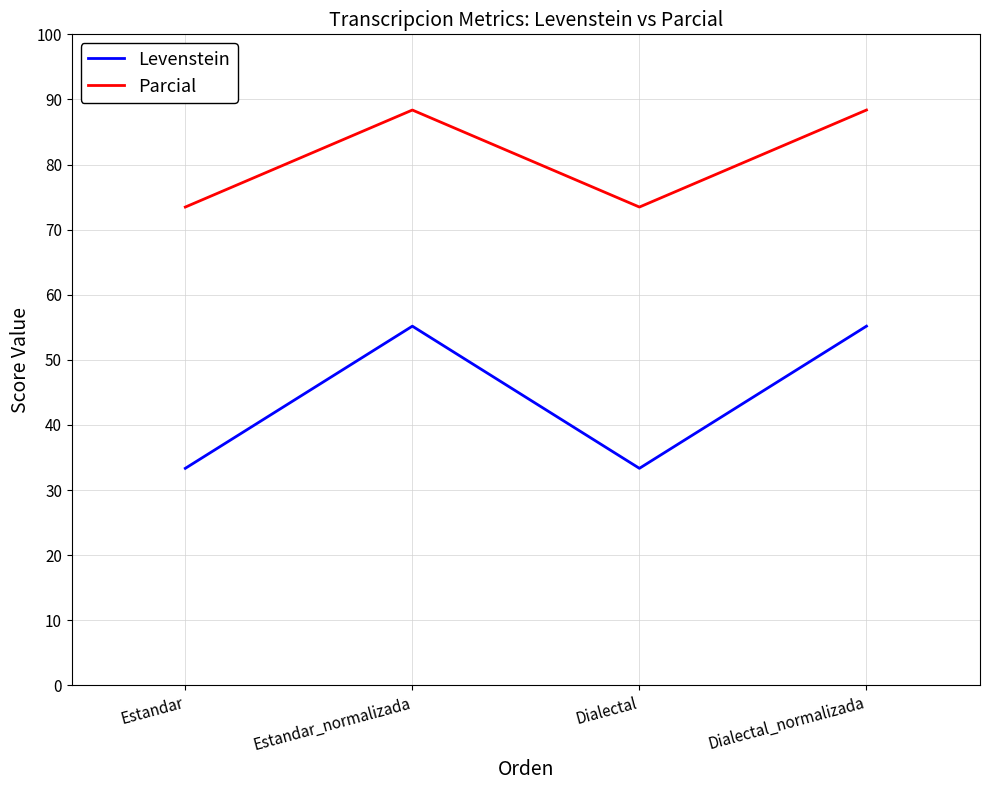

True or false: Parcial has more than 1 points higher than both neighbors.

False